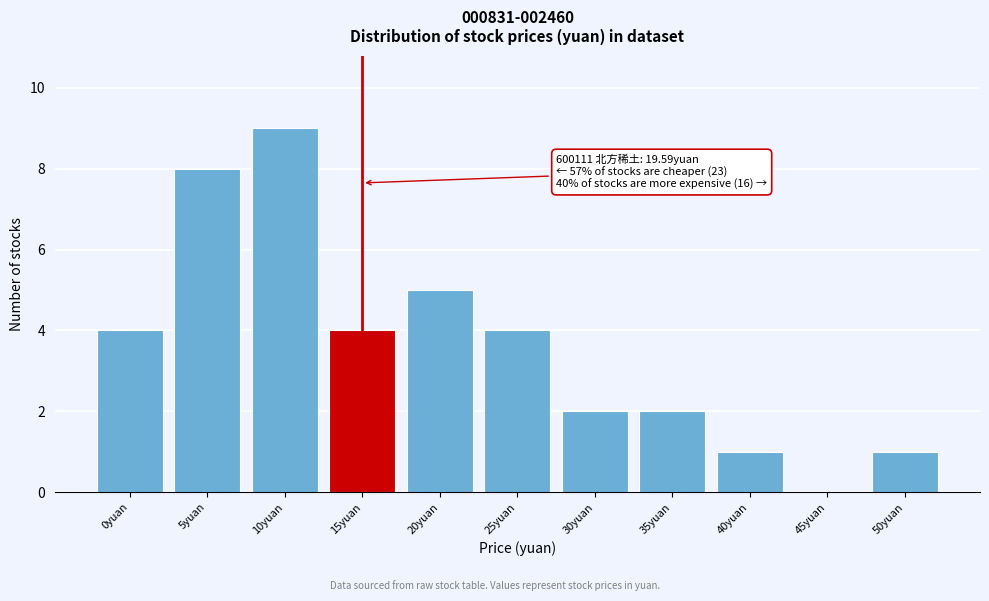

Reading left to right, what are all the values shown in this chart?

0yuan=4	5yuan=8	10yuan=9	15yuan=4	20yuan=5	25yuan=4	30yuan=2	35yuan=2	40yuan=1	45yuan=0	50yuan=1